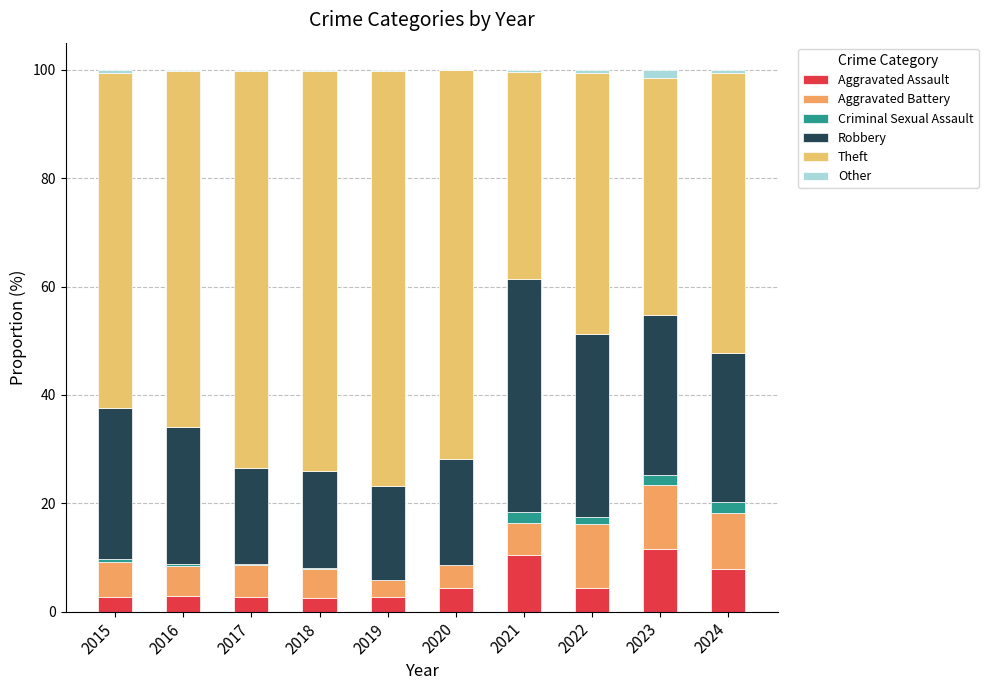

Count the number of categories in the chart.

10